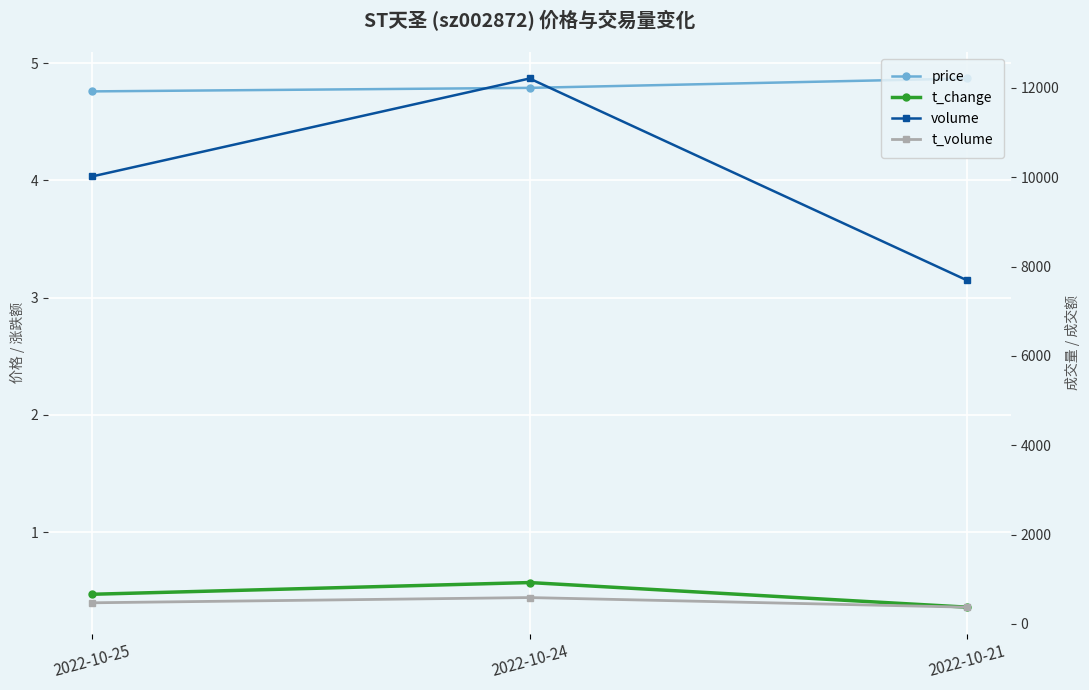

Rank the series by their maximum value, from highest to lowest.

volume, t_volume, price, t_change